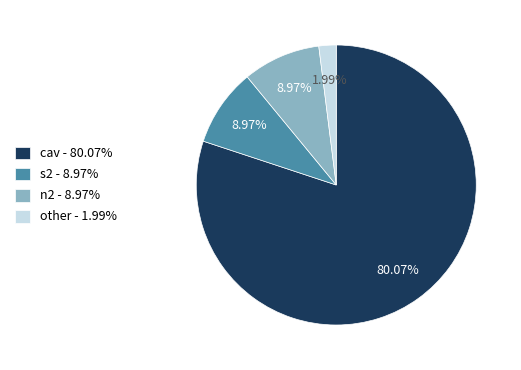

Which category has the biggest portion of the pie?

cav - 80.07%